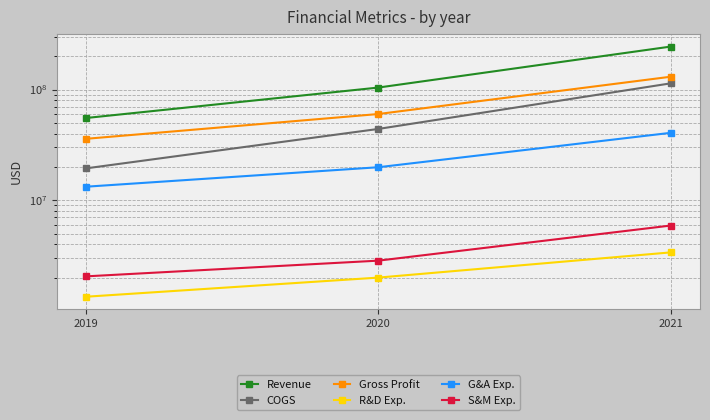

What is the sum of the Revenue values at 2021 and 2020?

348263000